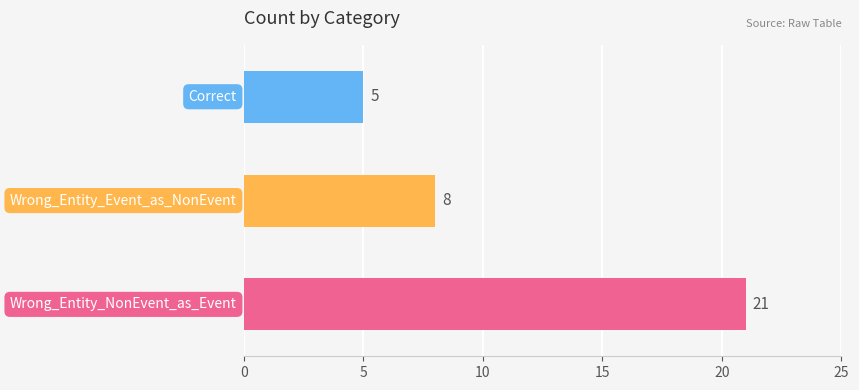

What is the ratio of the value at Wrong_Entity_NonEvent_as_Event to the value at Wrong_Entity_Event_as_NonEvent?

2.6